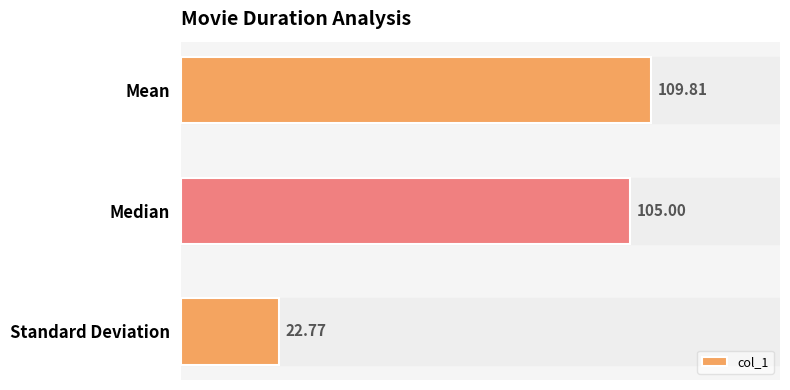

Count the number of data series in this chart.

1